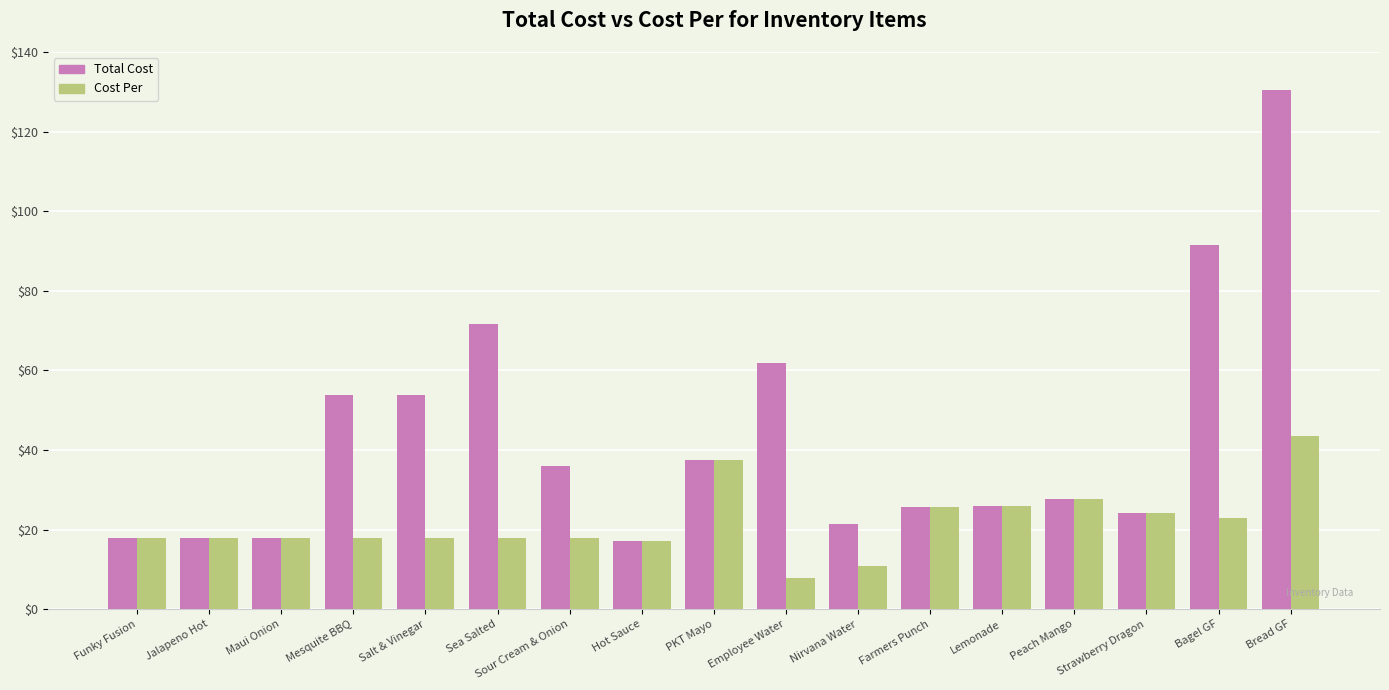

At how many categories does at least one series exceed 13?

17